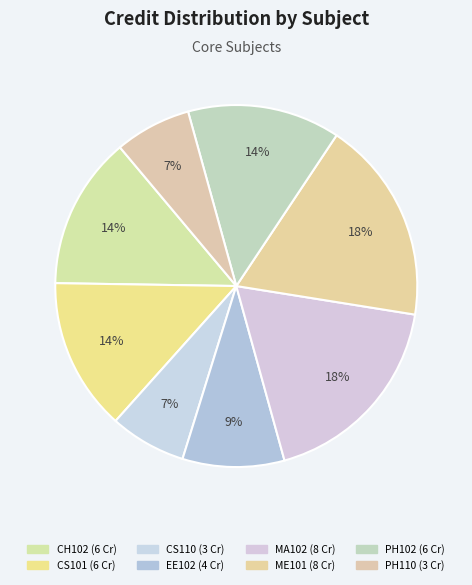

To the nearest percent, what is the combined percentage of ME101 and PH110?

25%